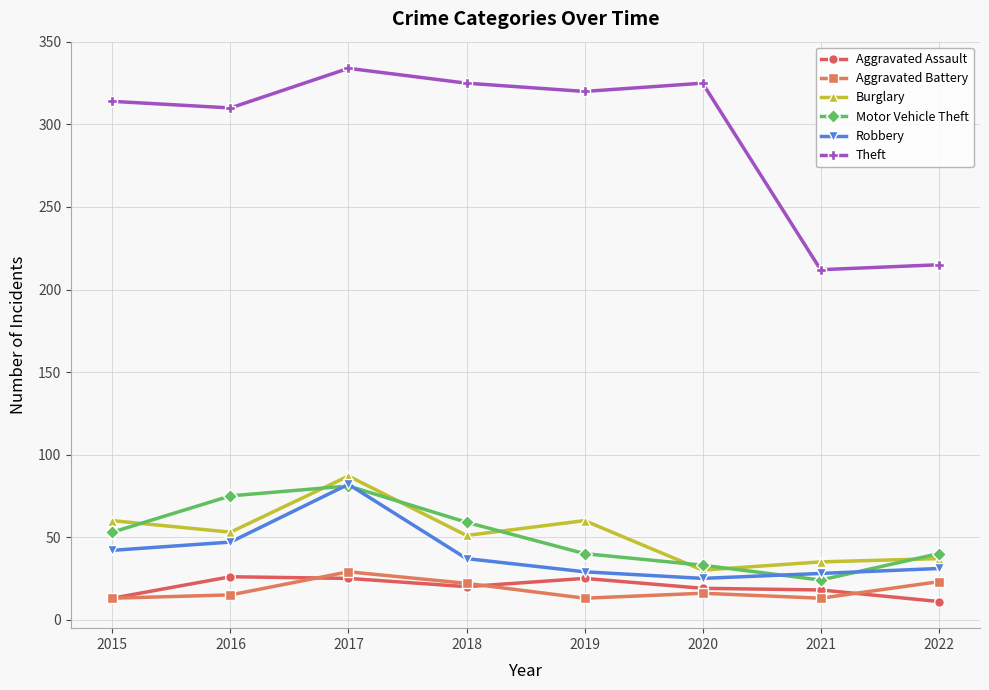

True or false: Aggravated Battery and Robbery cross at least once.

False